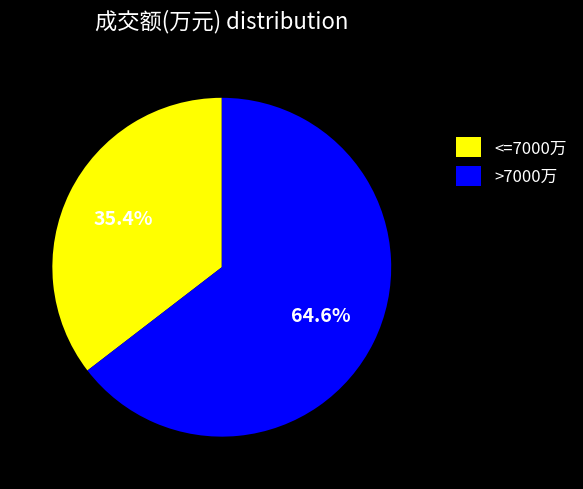

Which has a higher value, <=7000万 or >7000万?

>7000万